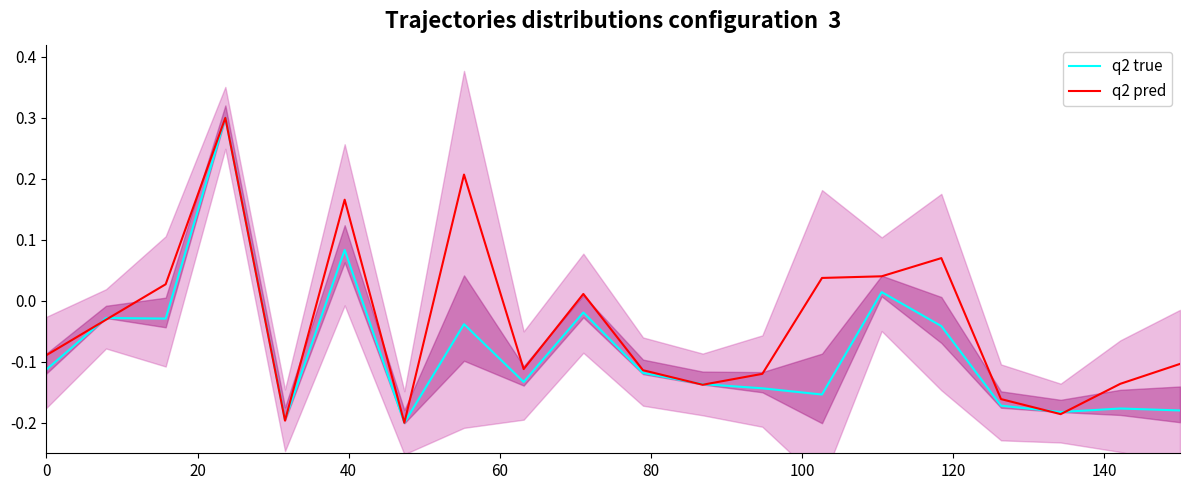

True or false: q2 pred and q2 true cross at least once.

True